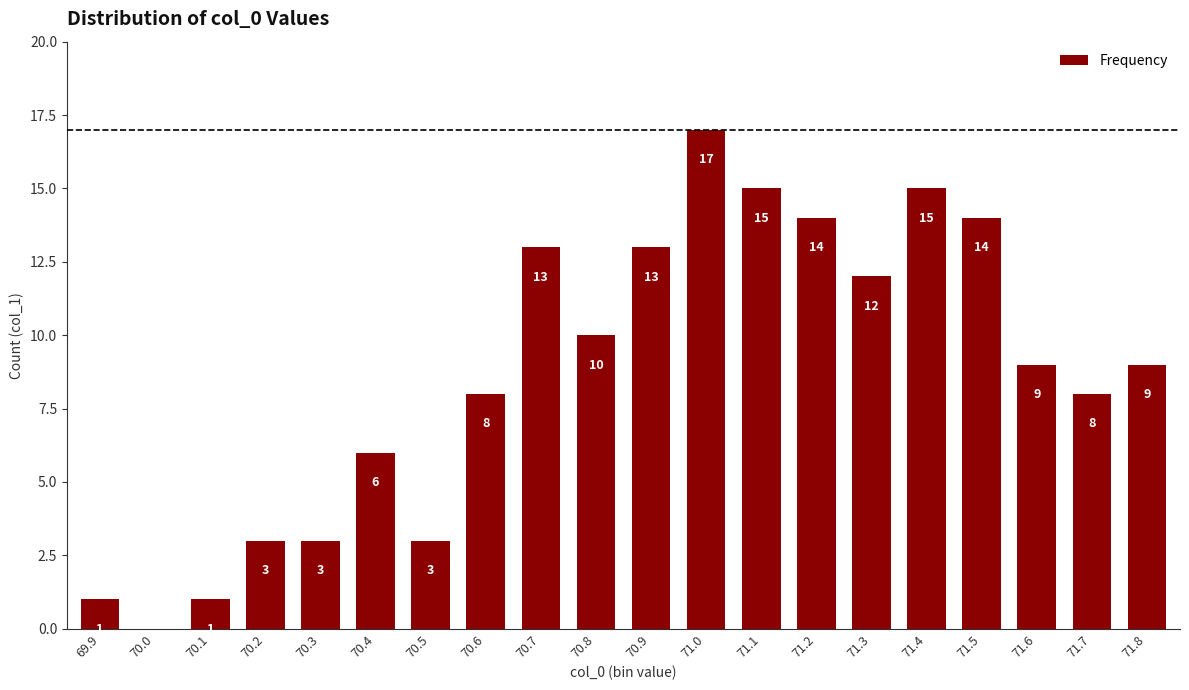

How many series are shown in this chart?

1